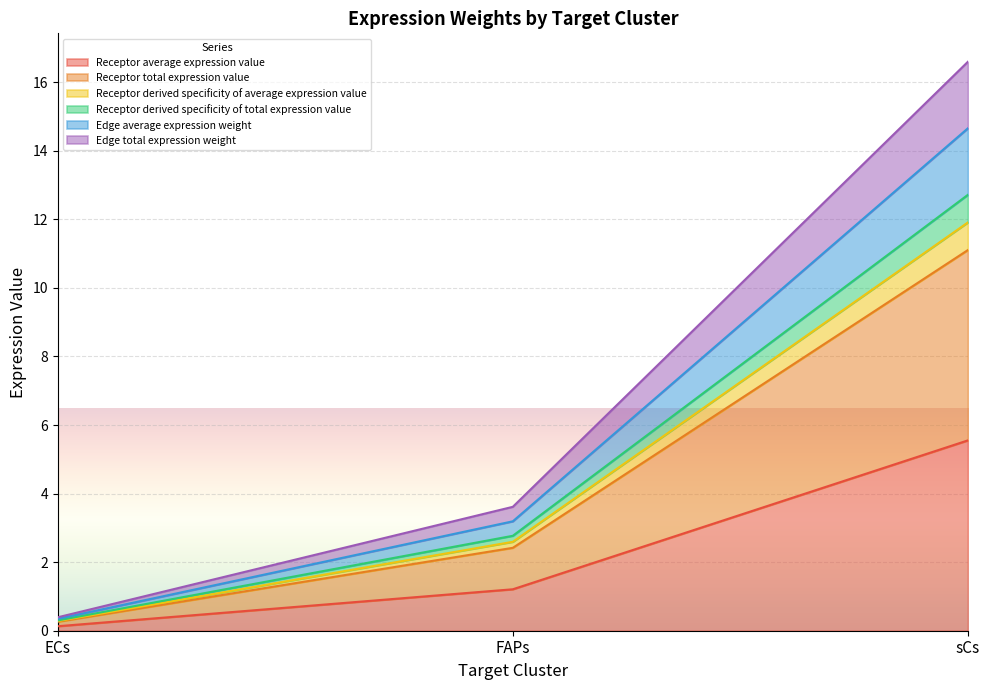

What position from the right is sCs?

1